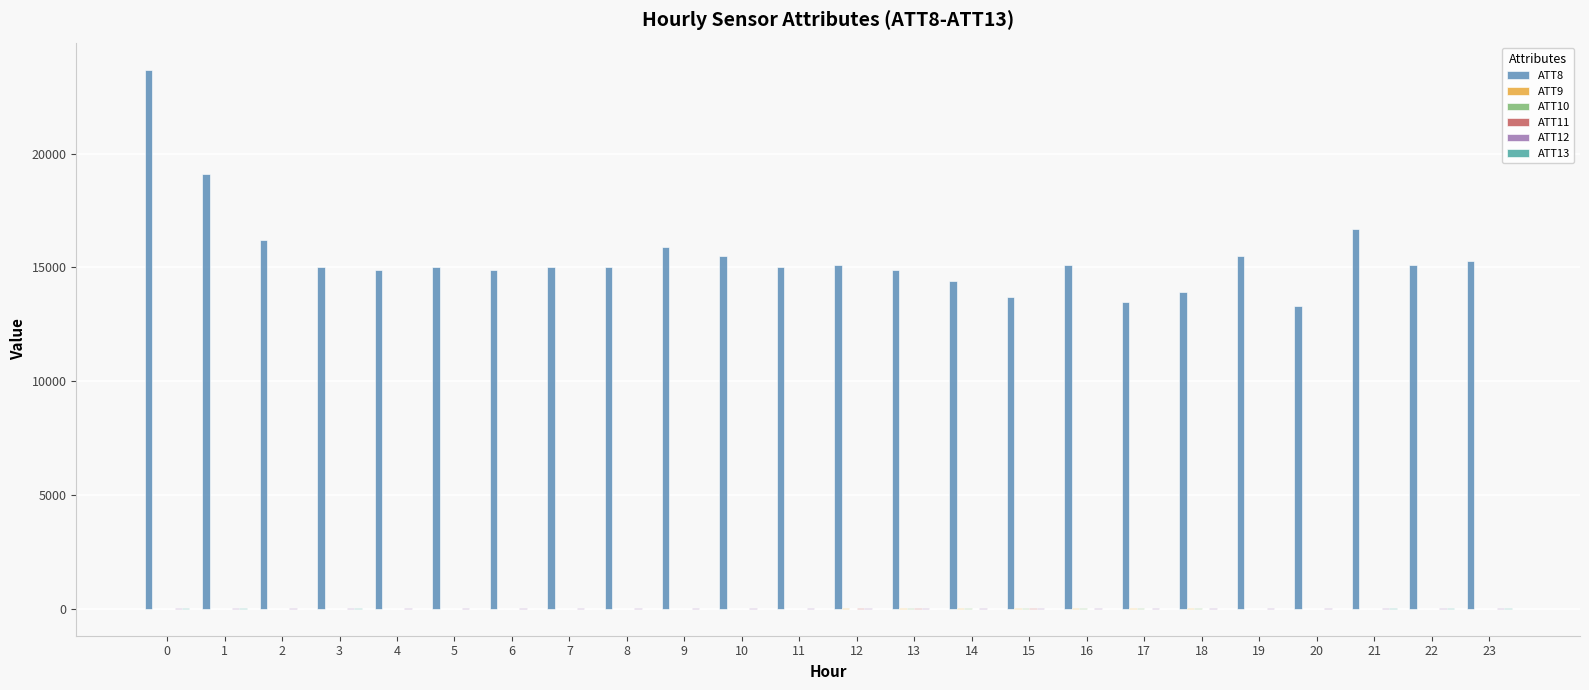

What is the greatest value displayed?

23700.0